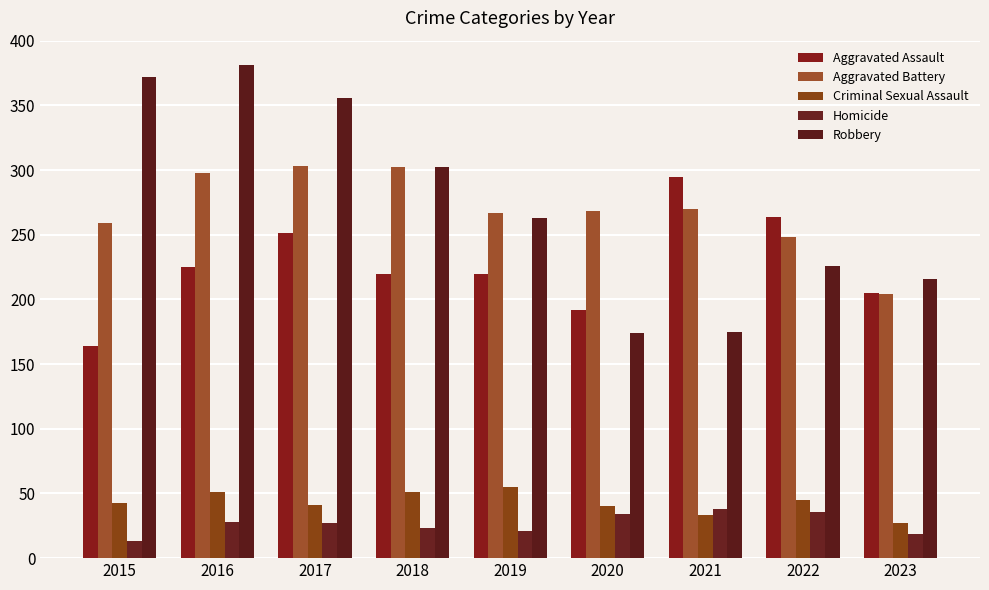

At which label is Homicide closest to 25?

2017